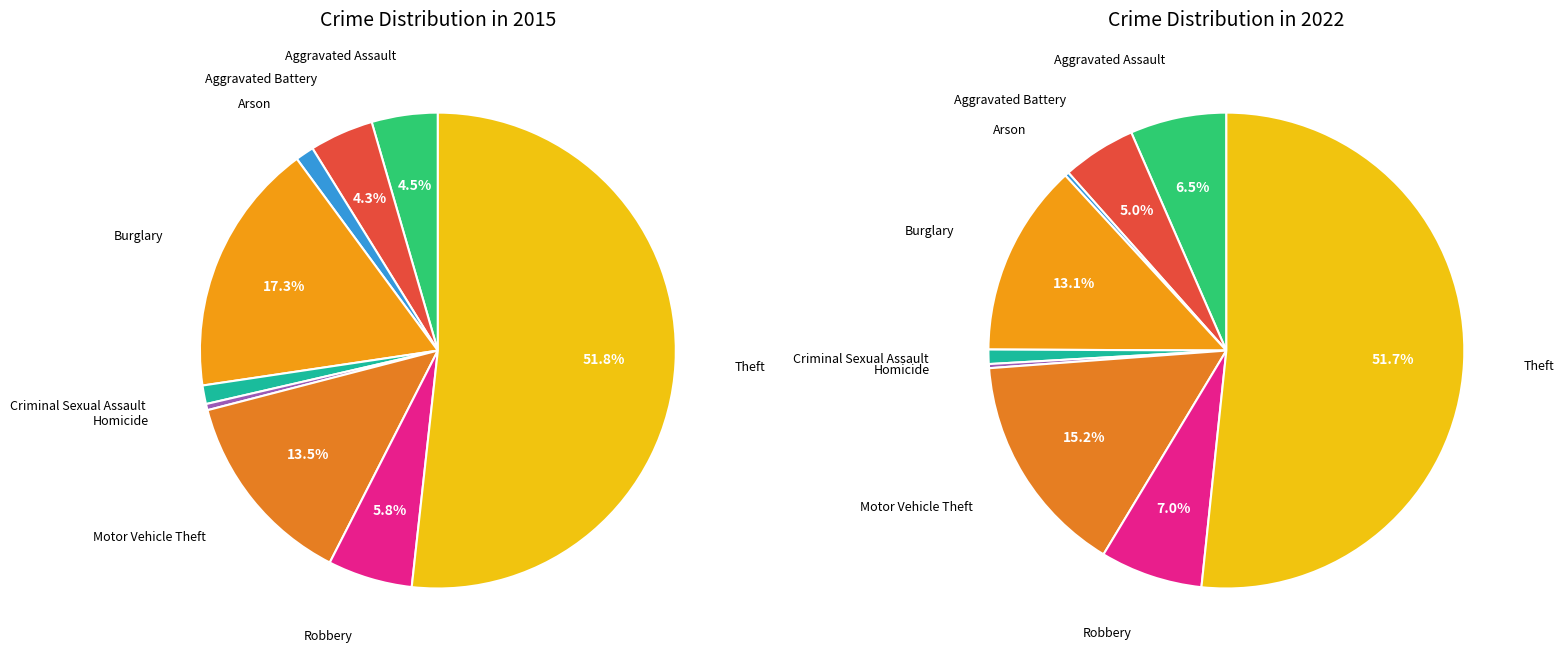

To the nearest percent, what portion does Criminal Sexual Assault represent?

1%